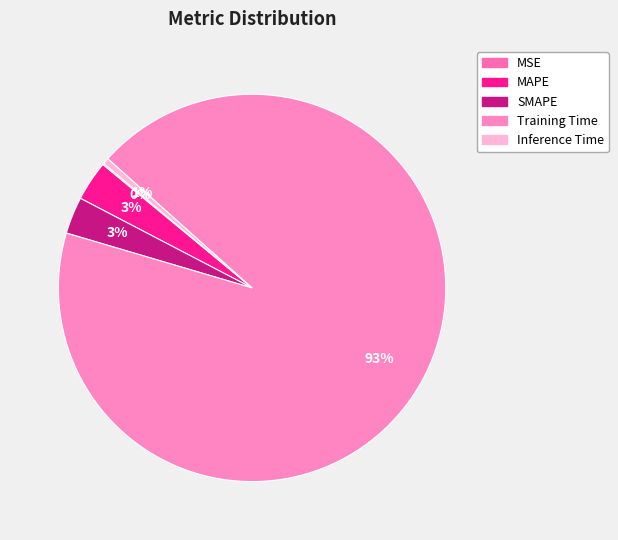

Is there a majority slice in this chart?

Yes